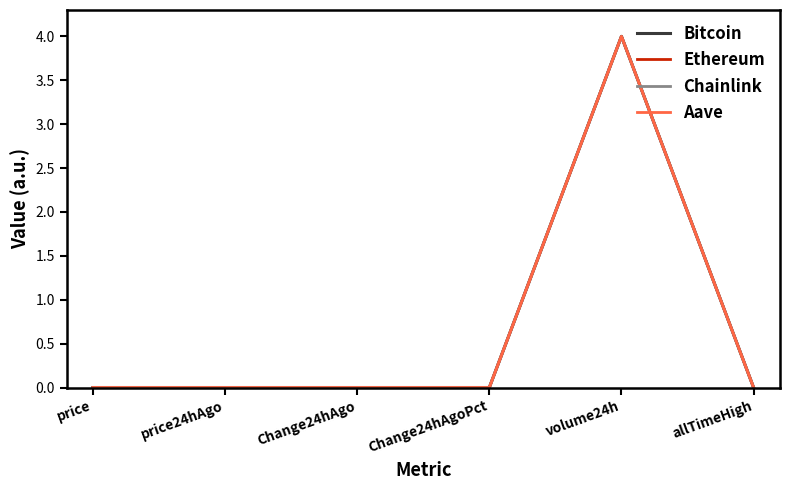

What position from the left is price24hAgo?

2